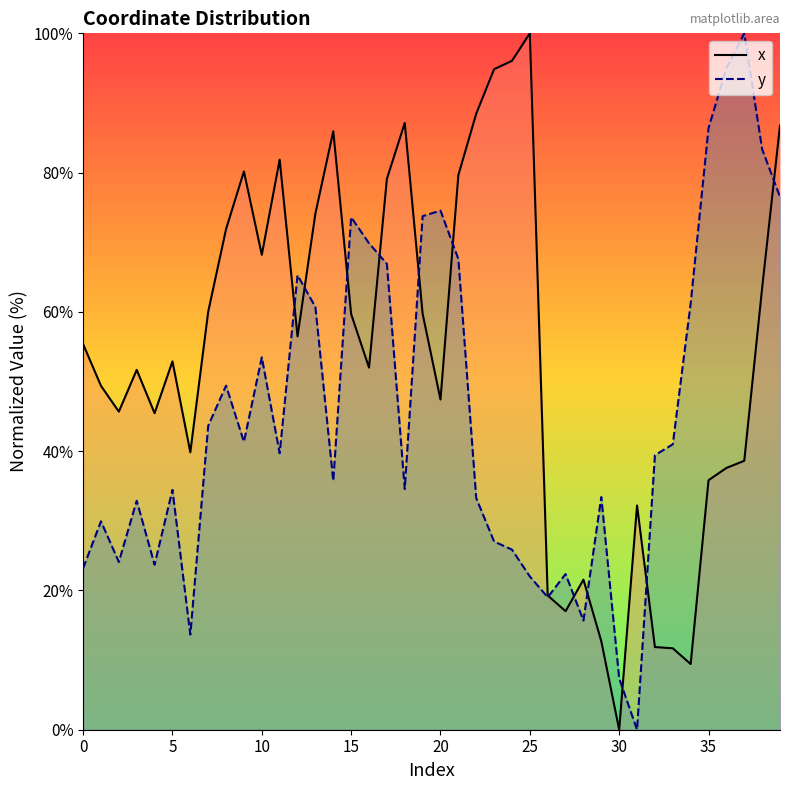

True or false: x_line and y_line cross at least once.

True